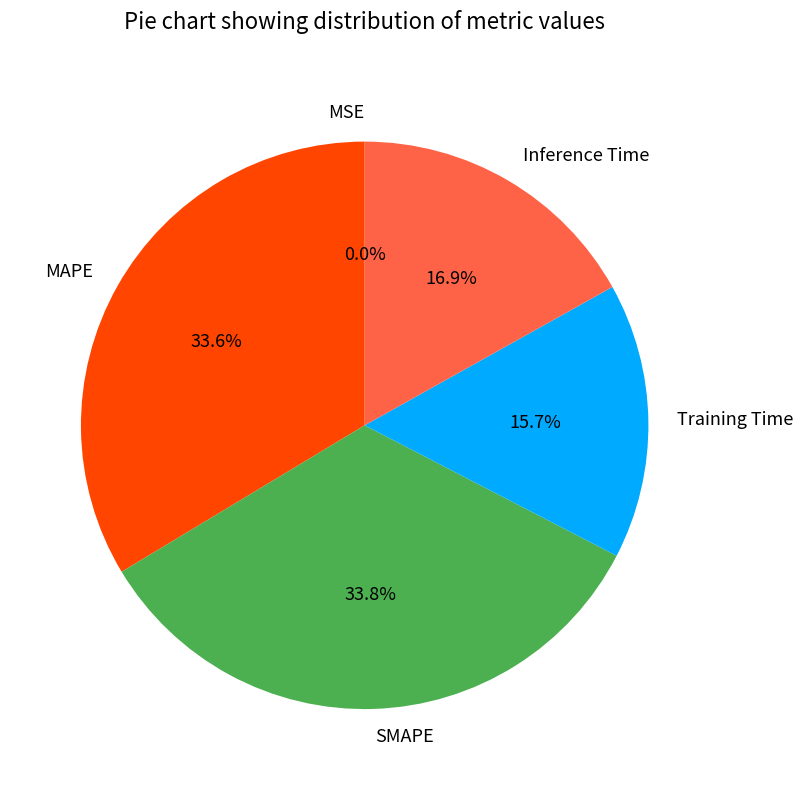

Between Training Time and SMAPE, which is larger?

SMAPE